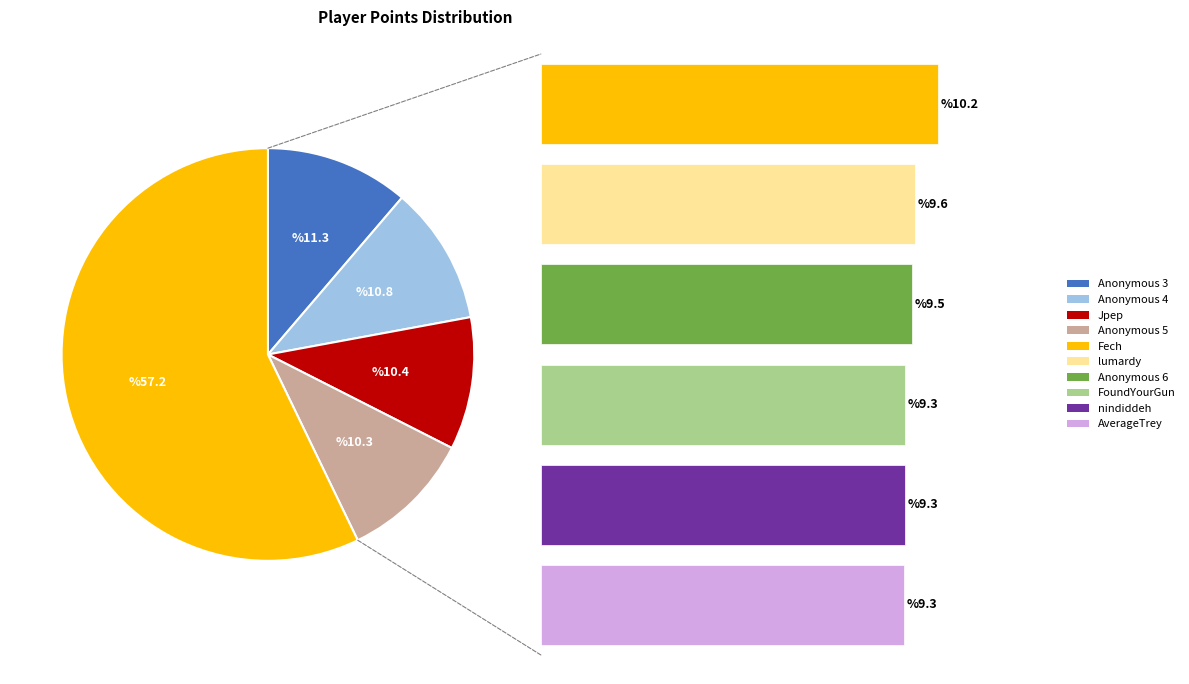

True or false: Fech accounts for 10% of the total.

True